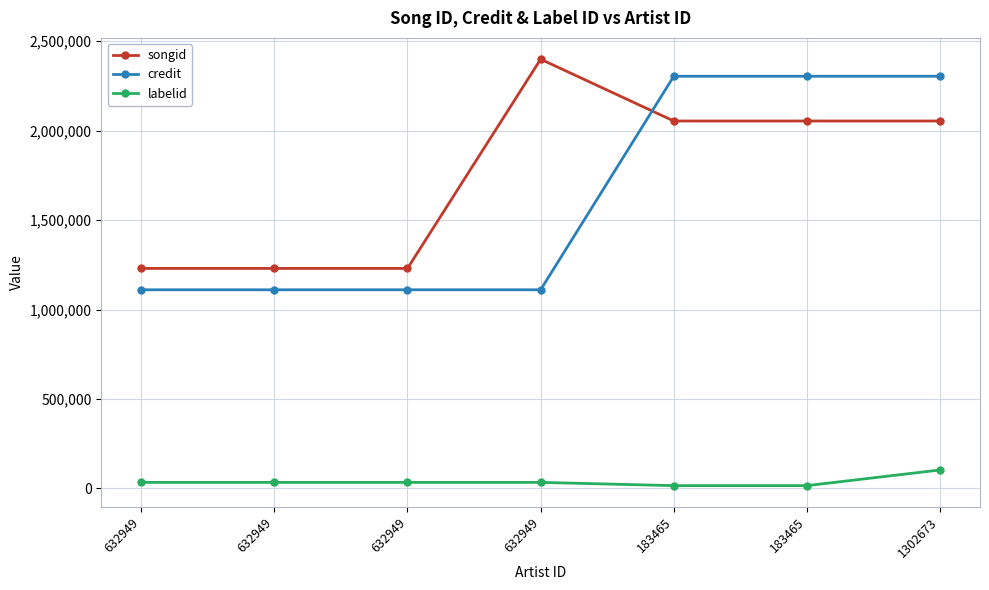

Count the number of categories in the chart.

7